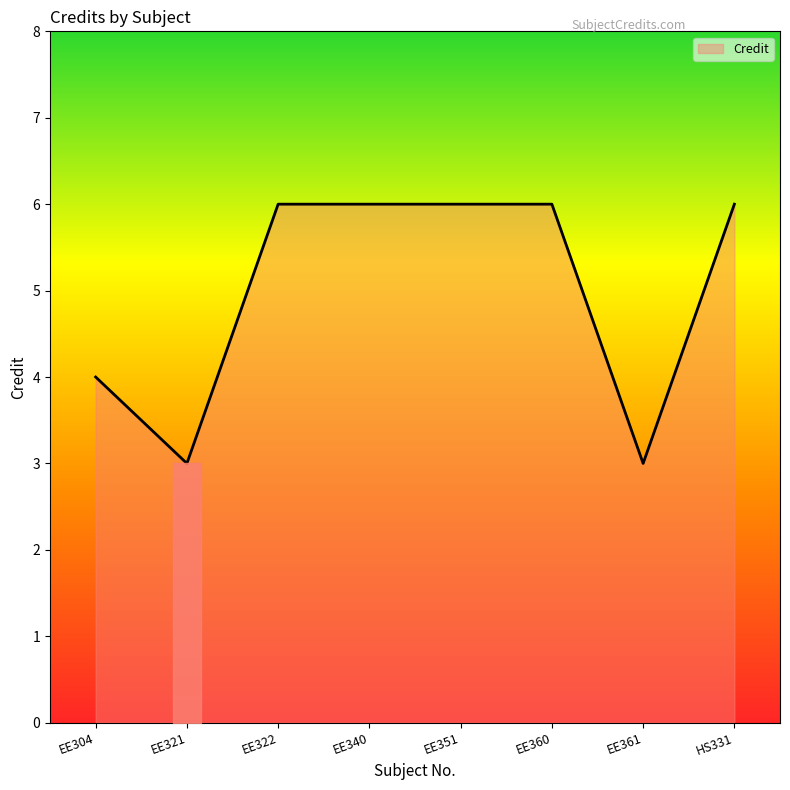

What position from the left is EE304?

1